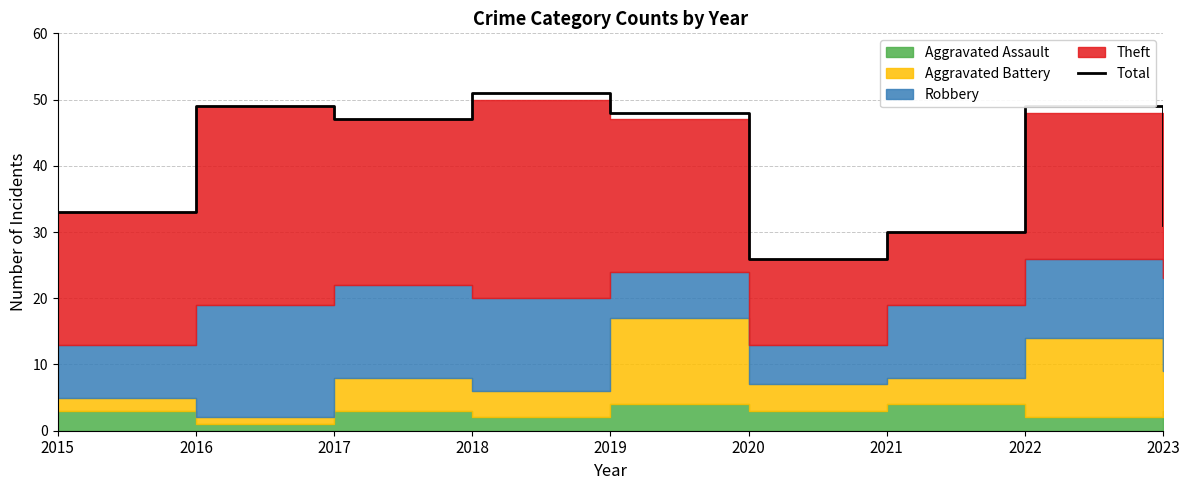

Where is the data nearest to the value 38?

2015